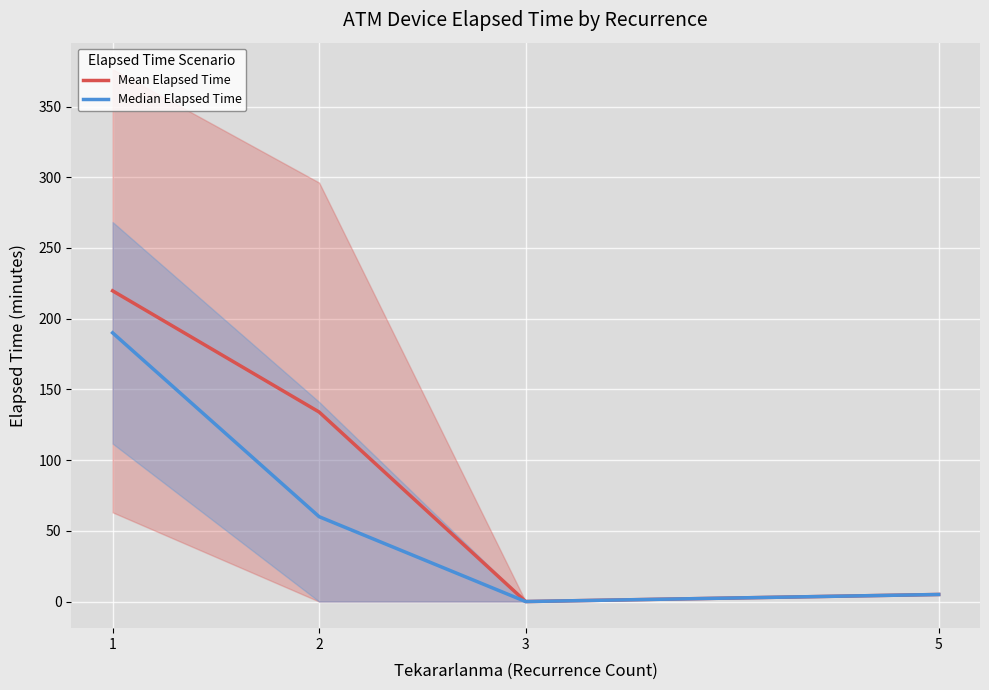

Where is the first local minimum for Median Elapsed Time?

3